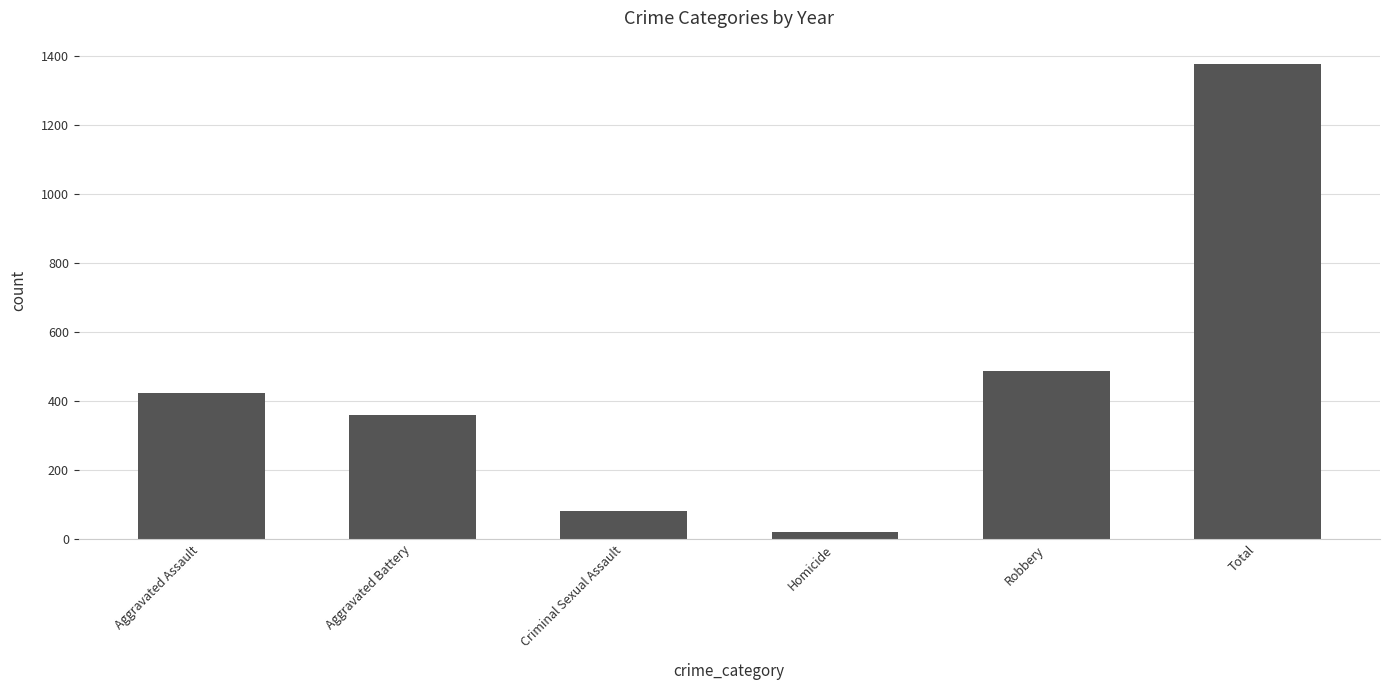

True or false: the data shows 295 at Robbery.

False